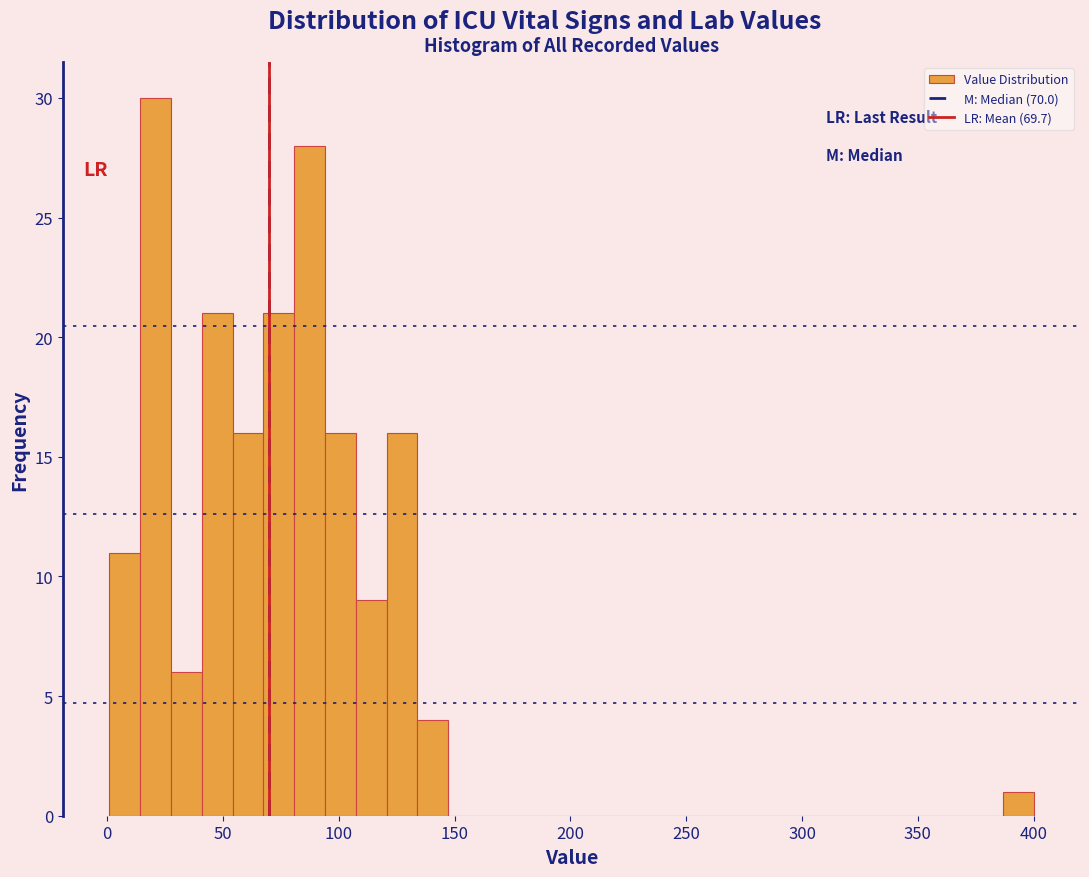

Read against the x-axis, roughly where is the centre of the tallest bar?

20